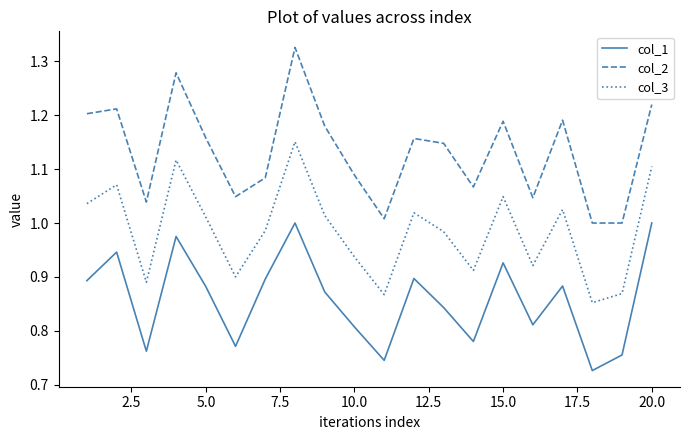

Does the chart have visible grid lines?

No